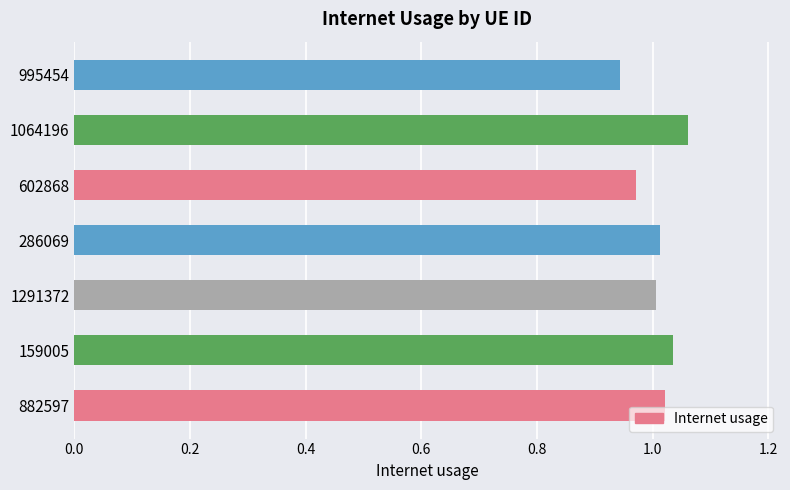

What is the sum of all values?

7.1